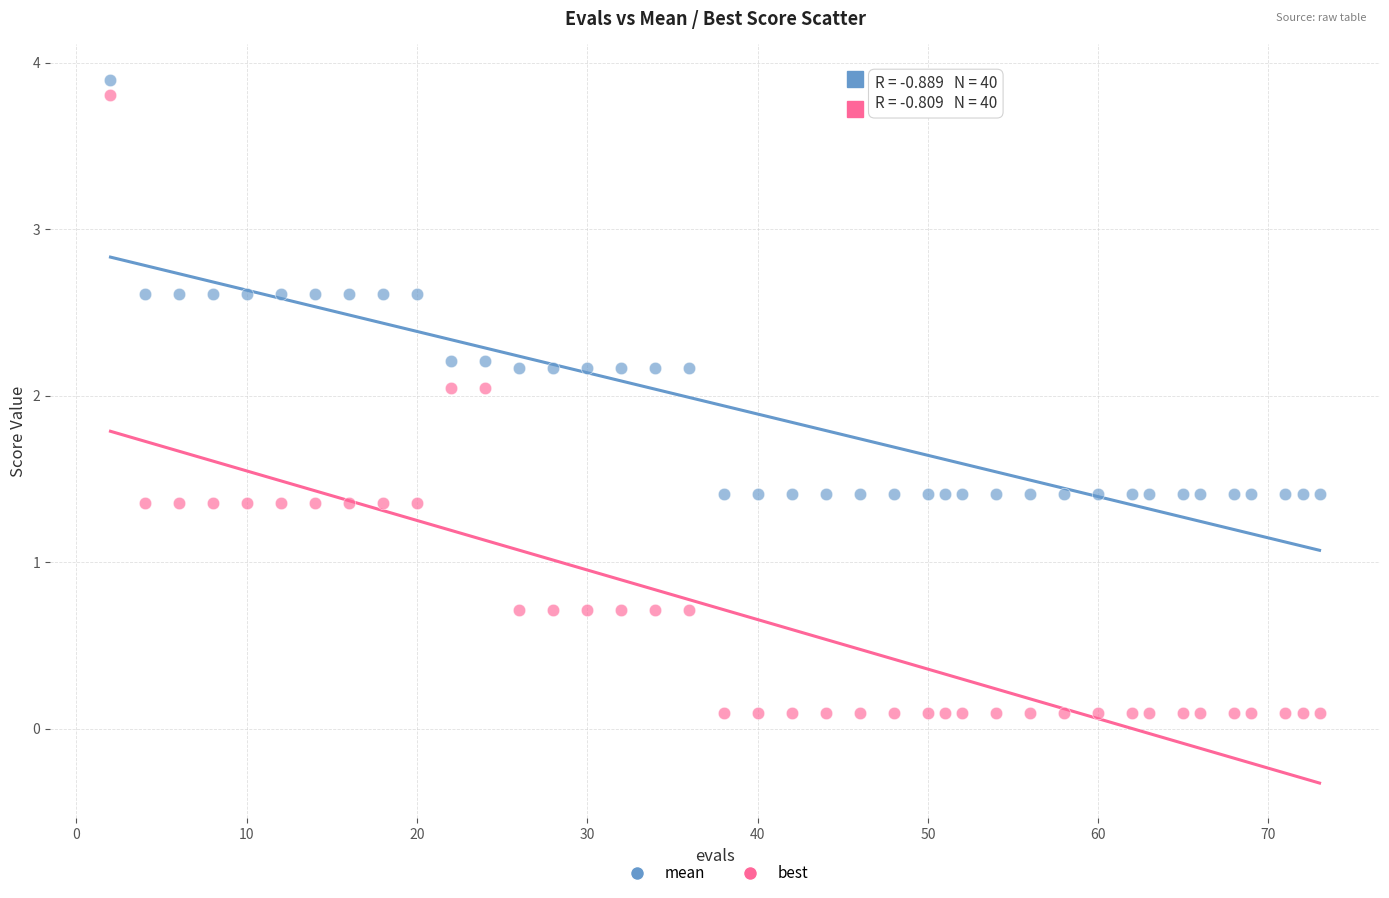

Across all data points, what is the range of Y values (max minus min)?

3.8